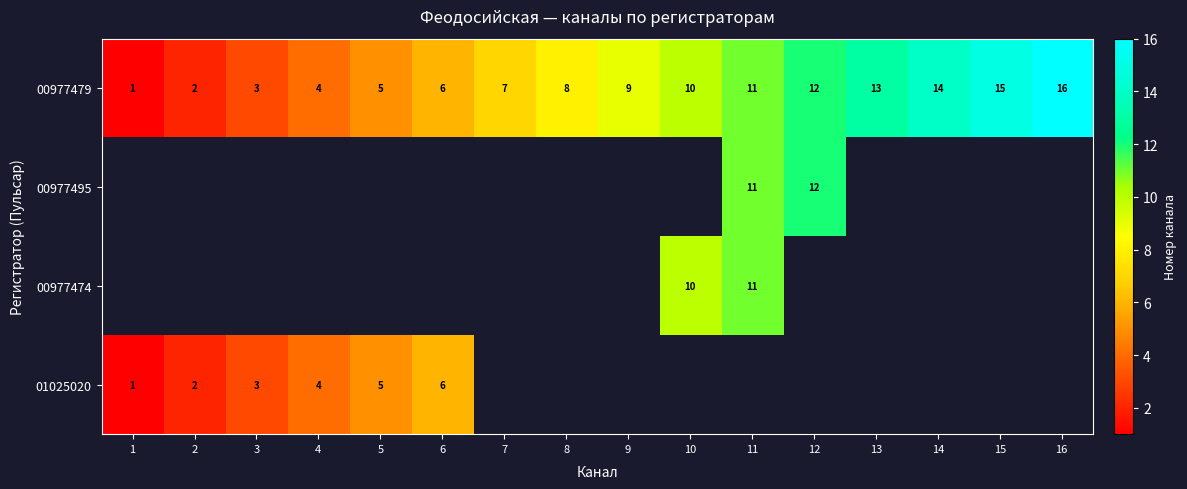

At how many categories does at least one series exceed 10?

6